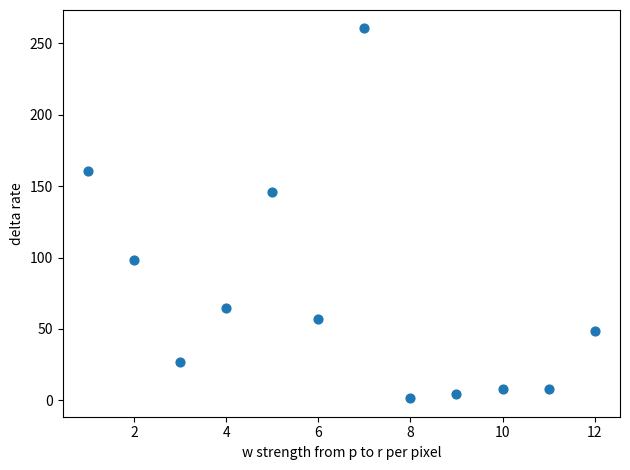

What is the average X value?

6.5